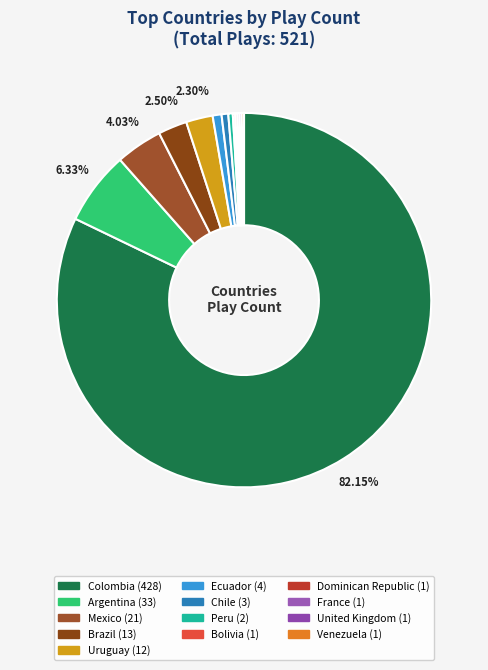

Is it true that Dominican Republic is 0% of the pie?

True